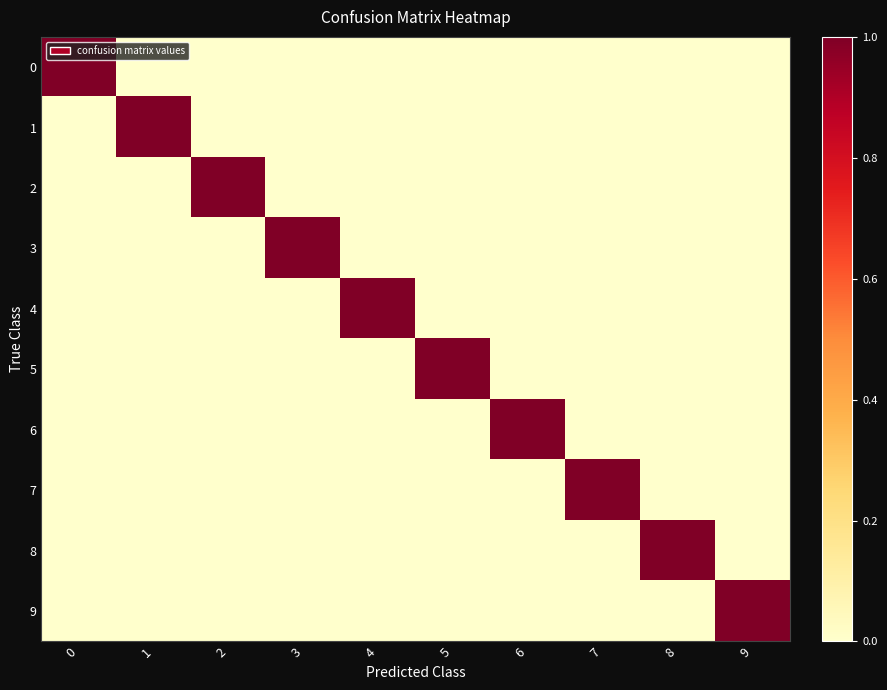

Which has a higher value, 8 or 6?

8